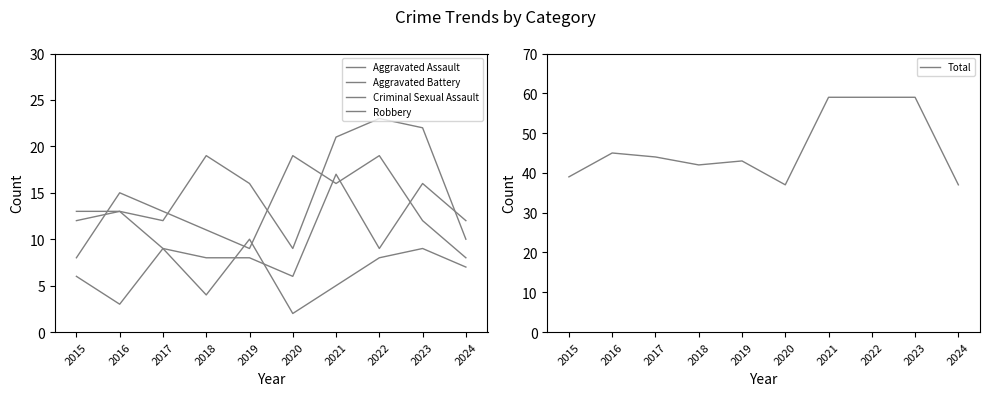

Which series has the largest total across all categories?

Total